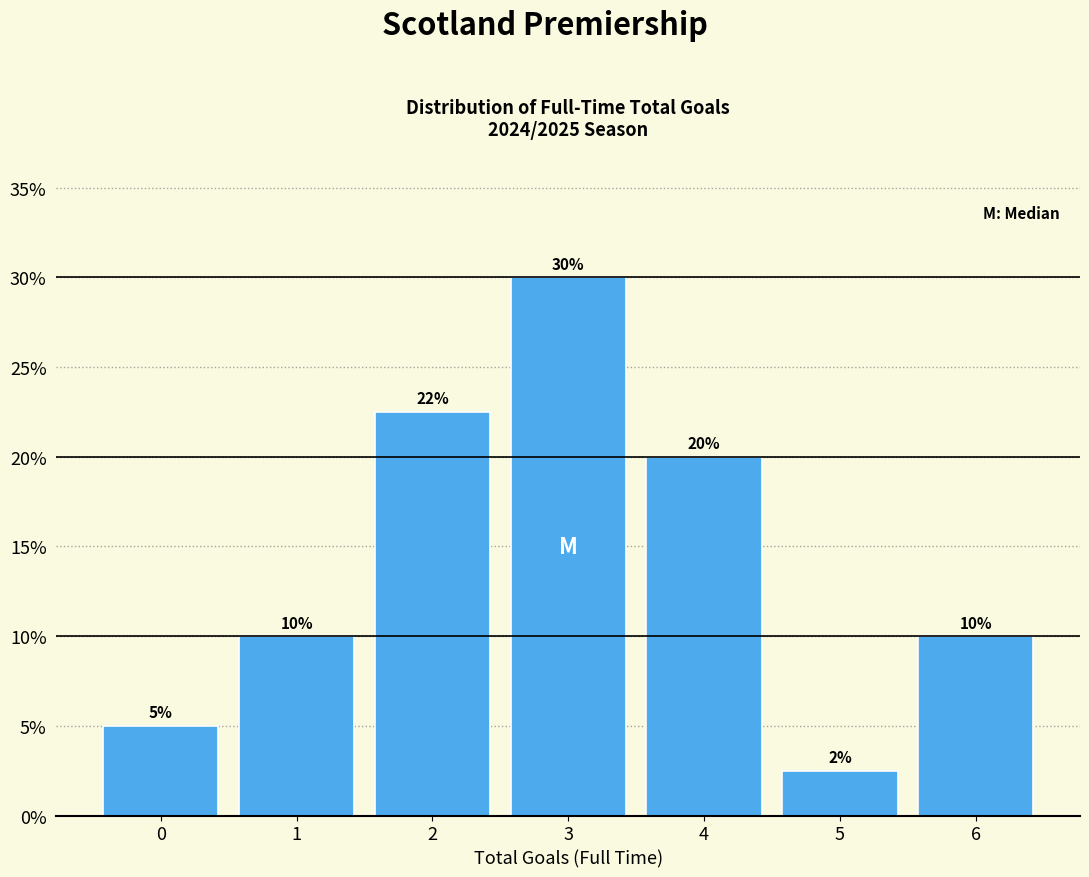

Which range on the x-axis has the tallest bar?

2.5 to 3.5